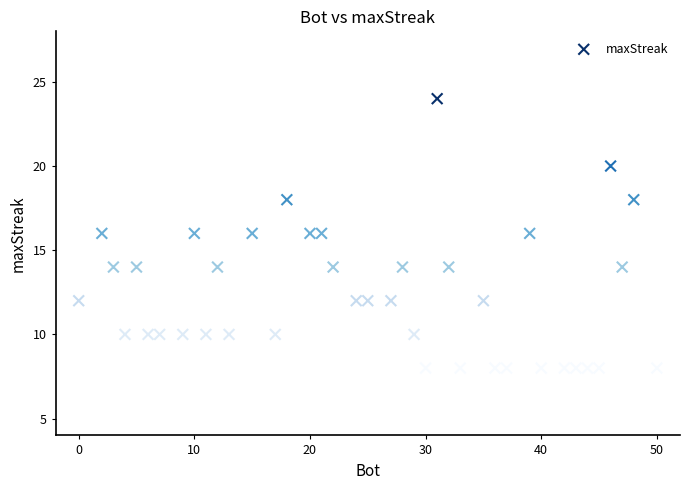

What is the range of Y values (max minus min)?

16